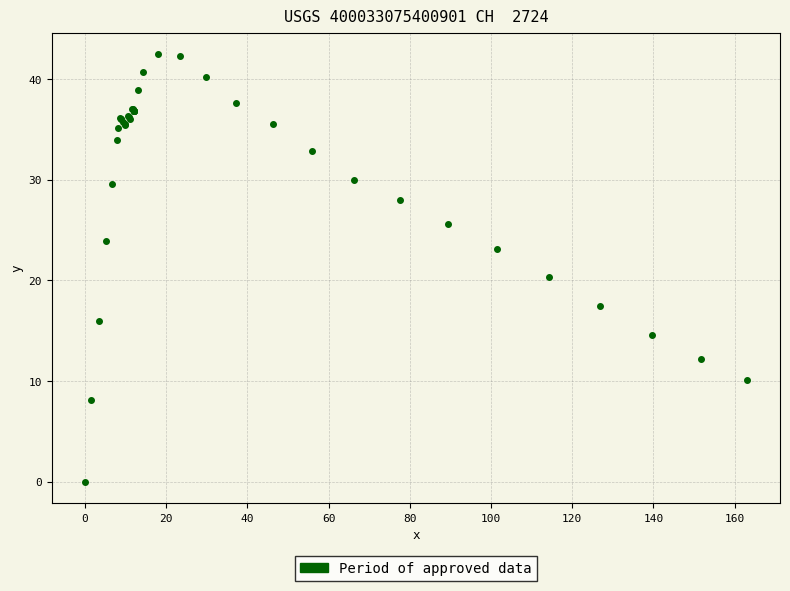

What Y value in the scatter plot is closest to 21?

20.3